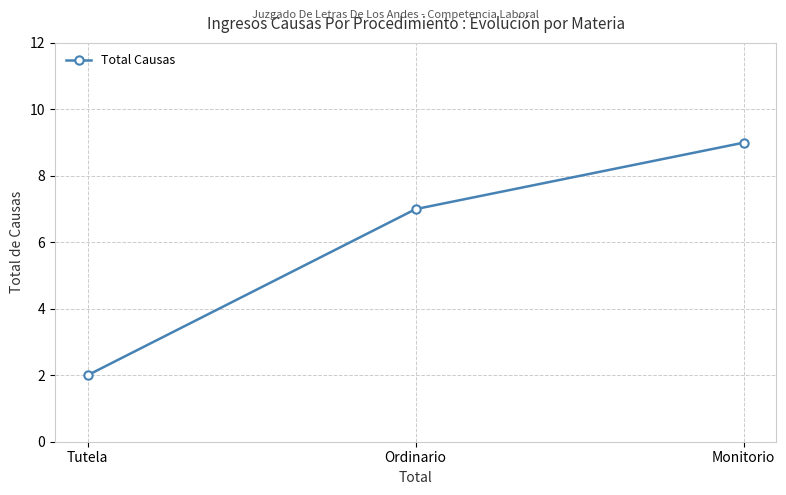

Rank the categories by value from highest to lowest.

Monitorio, Ordinario, Tutela